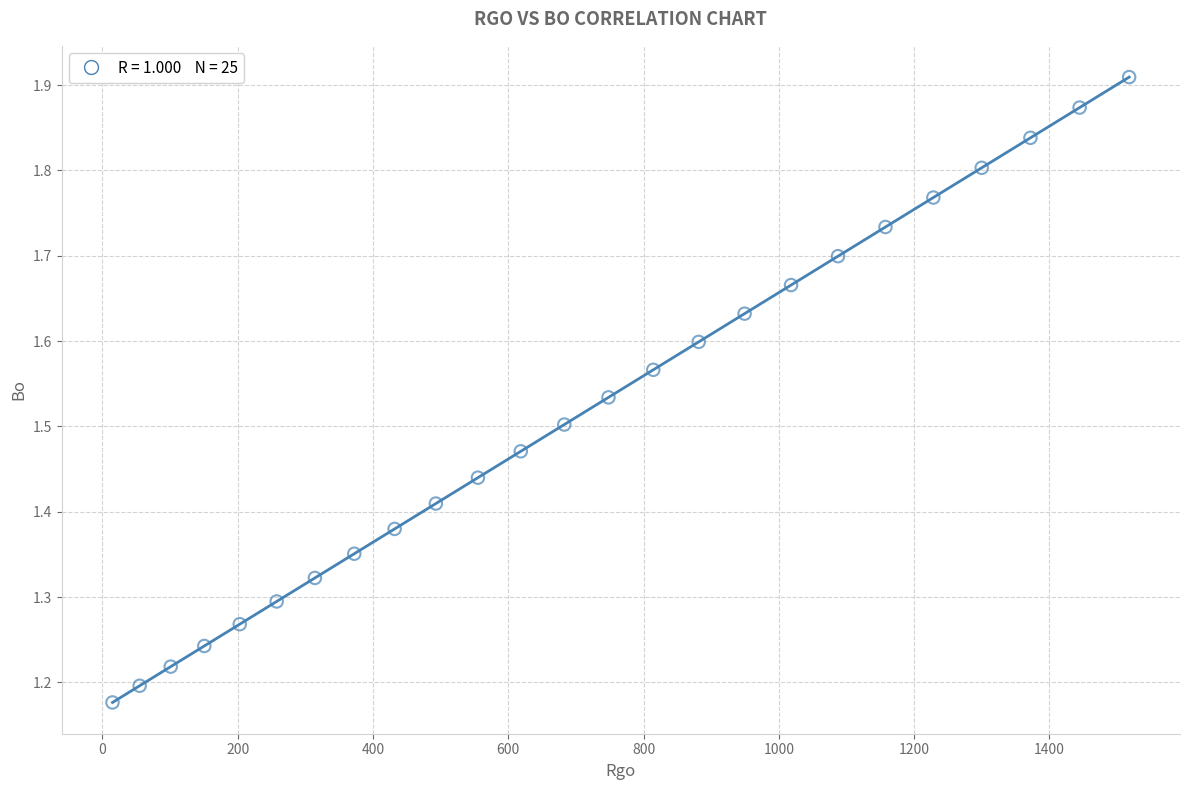

What is the range of Y values (max minus min)?

0.7